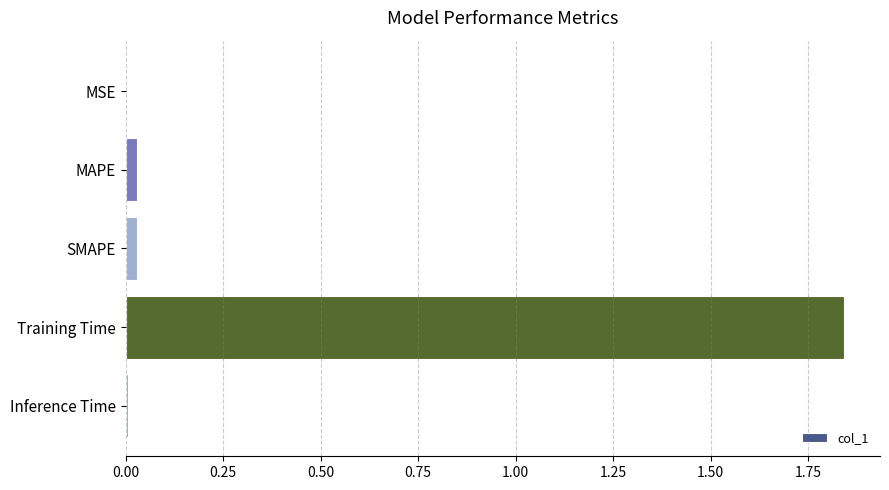

Is it true that the value at MAPE is 0.0?

True